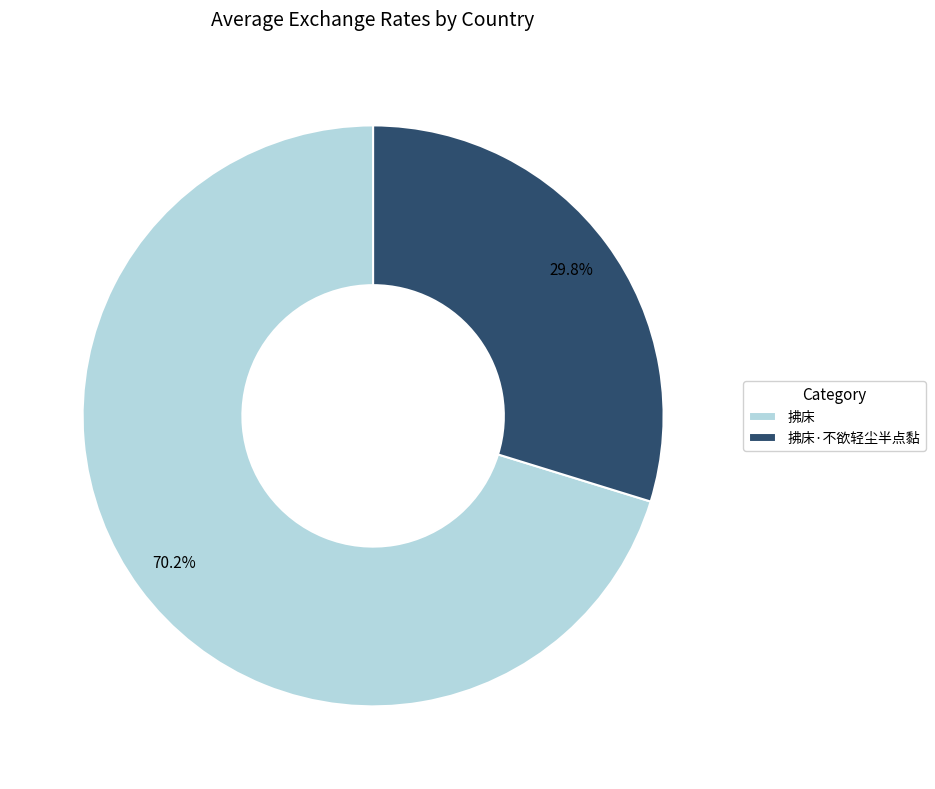

Which slice is the largest?

拂床